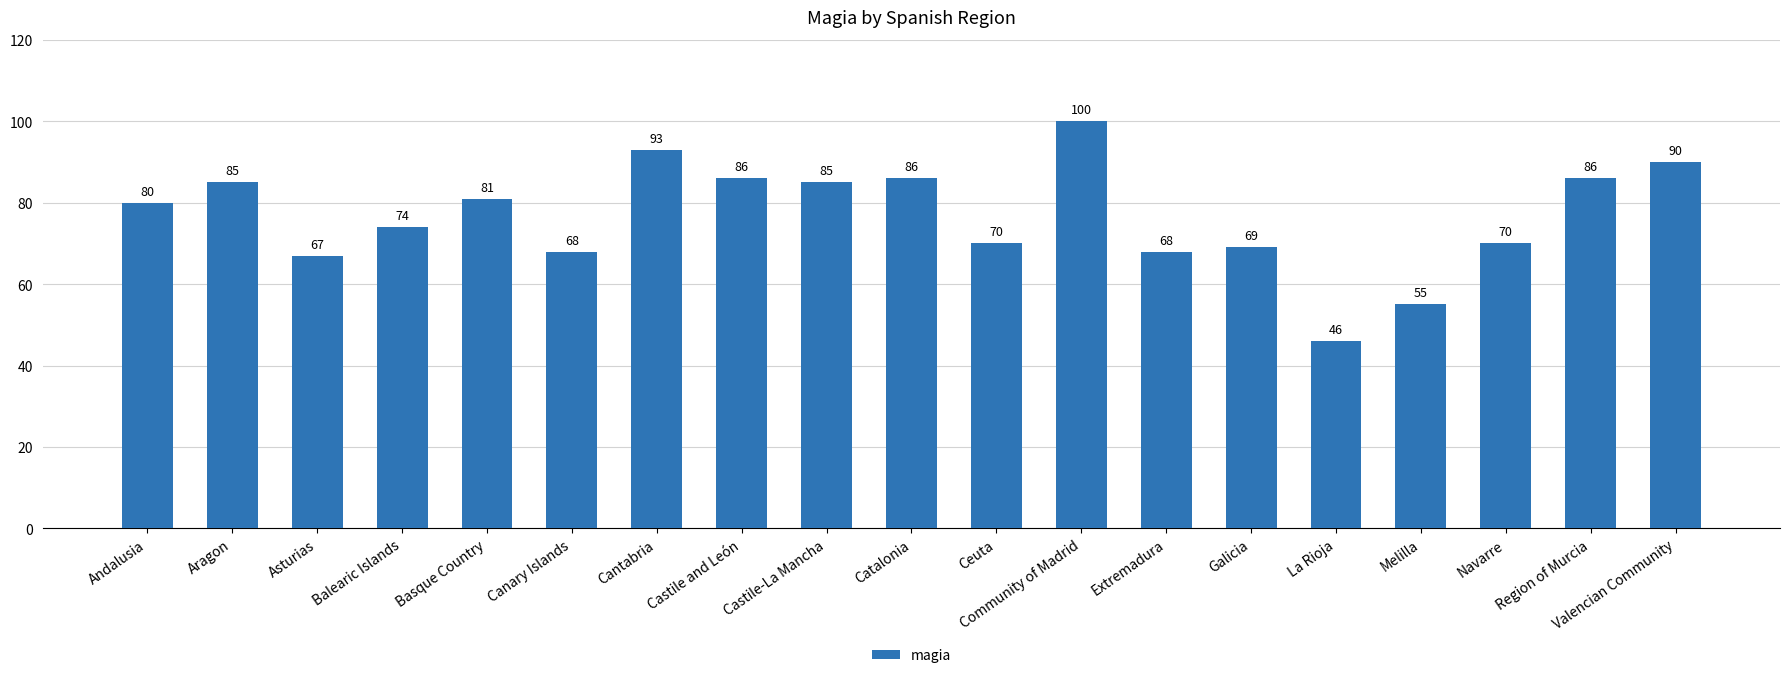

What is the ratio of the value at Balearic Islands to the value at Cantabria?

0.8